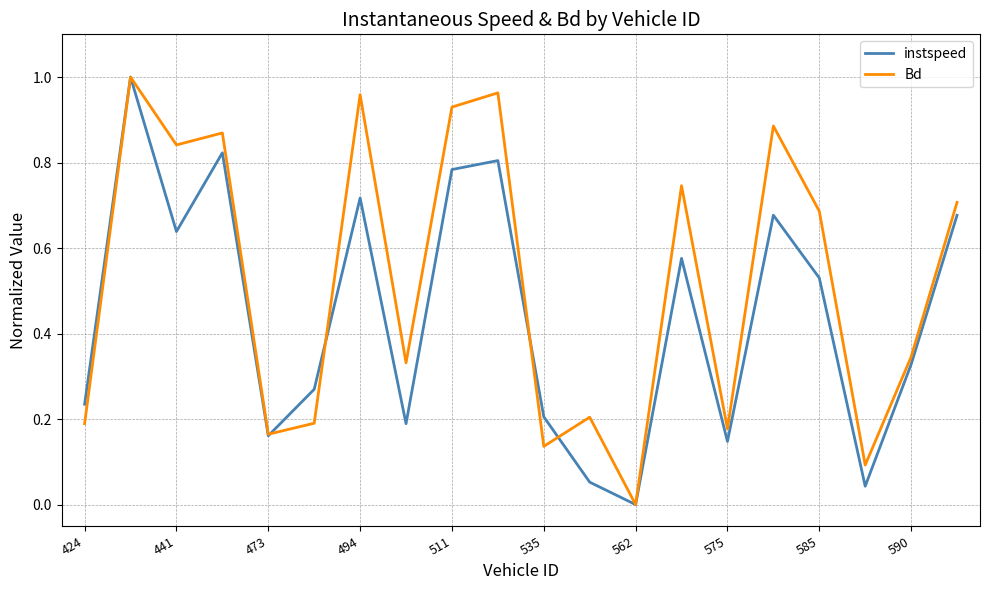

Which series has the largest total across all categories?

Bd